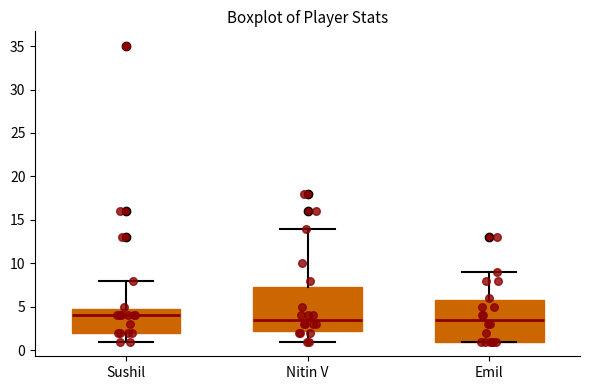

Reading left to right, read every box against the y-axis: the position of its median line, the range the box covers, and the ends of its whiskers. The values are not printed on the chart, so give them approximately, as read against the axis.

Sushil: median 4.0, box 2.0 to 5.0, whiskers 1.0 to 8.0
Nitin V: median 3.5, box 2.5 to 7.5, whiskers 1.0 to 14.0
Emil: median 3.5, box 1.0 to 6.0, whiskers 1.0 to 9.0